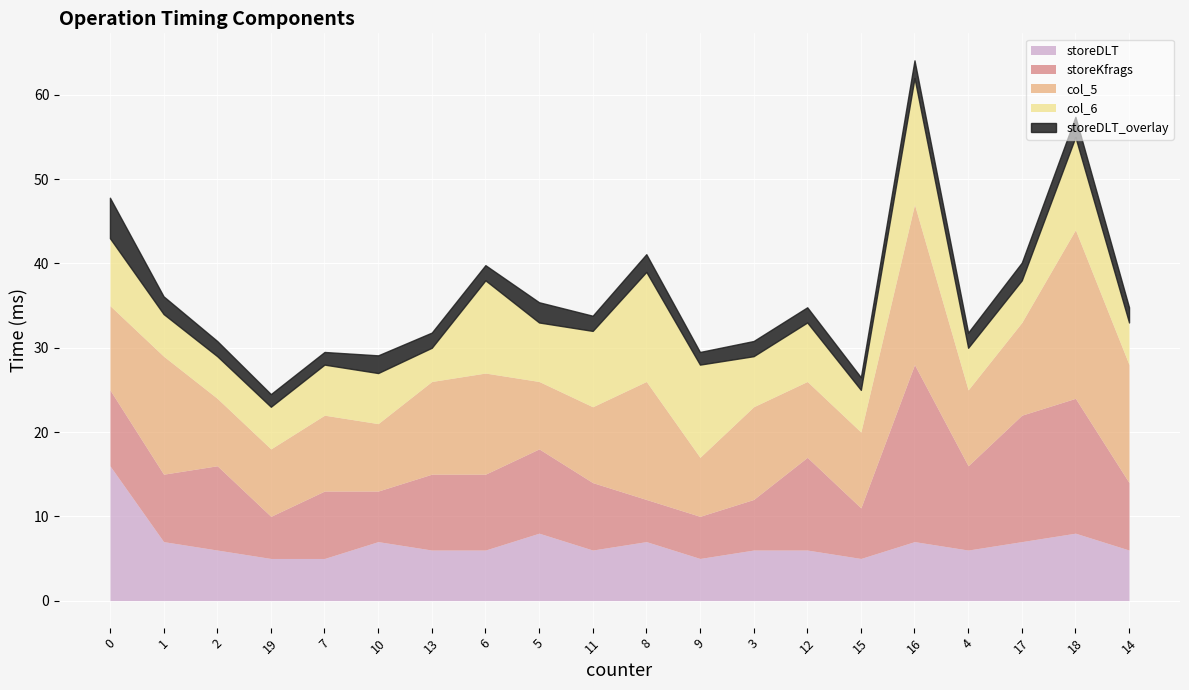

Rank the categories by col_6 value from lowest to highest.

13, 1, 2, 19, 15, 4, 17, 14, 7, 10, 3, 5, 12, 0, 11, 6, 9, 18, 8, 16